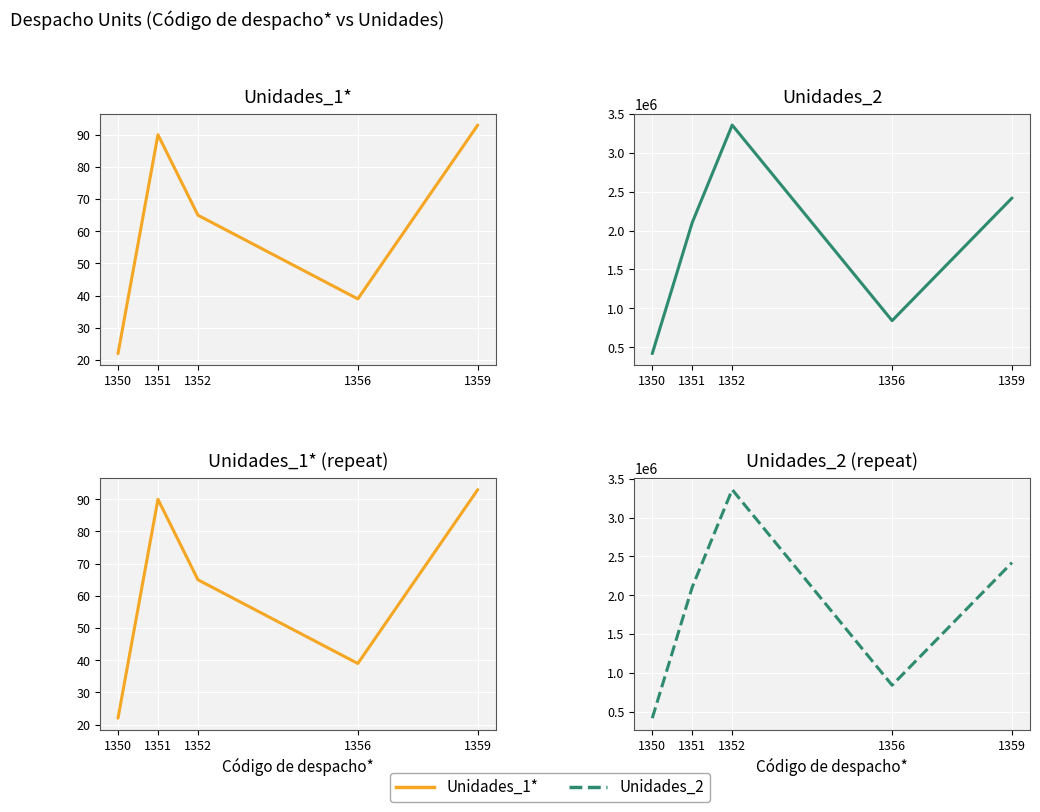

Where is Unidades_2 (repeat) nearest to the value 1887781?

1351